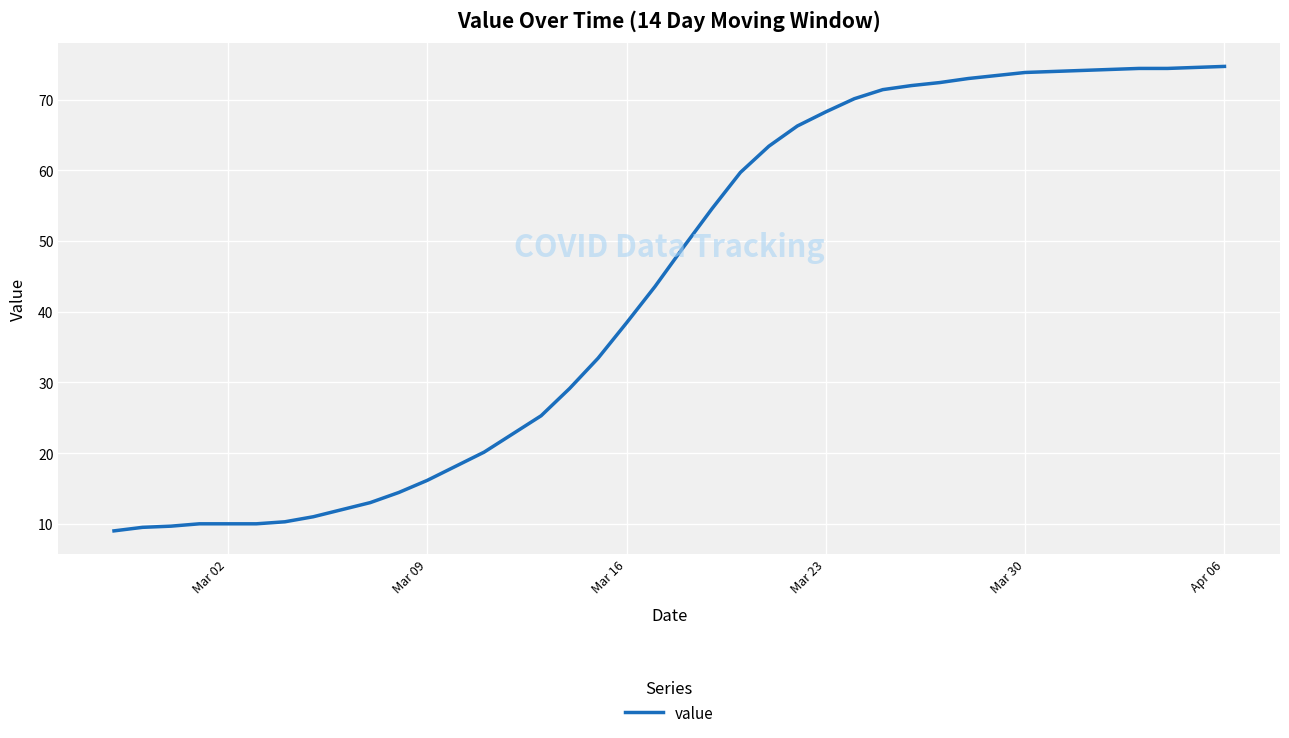

What is the smallest value displayed?

9.0